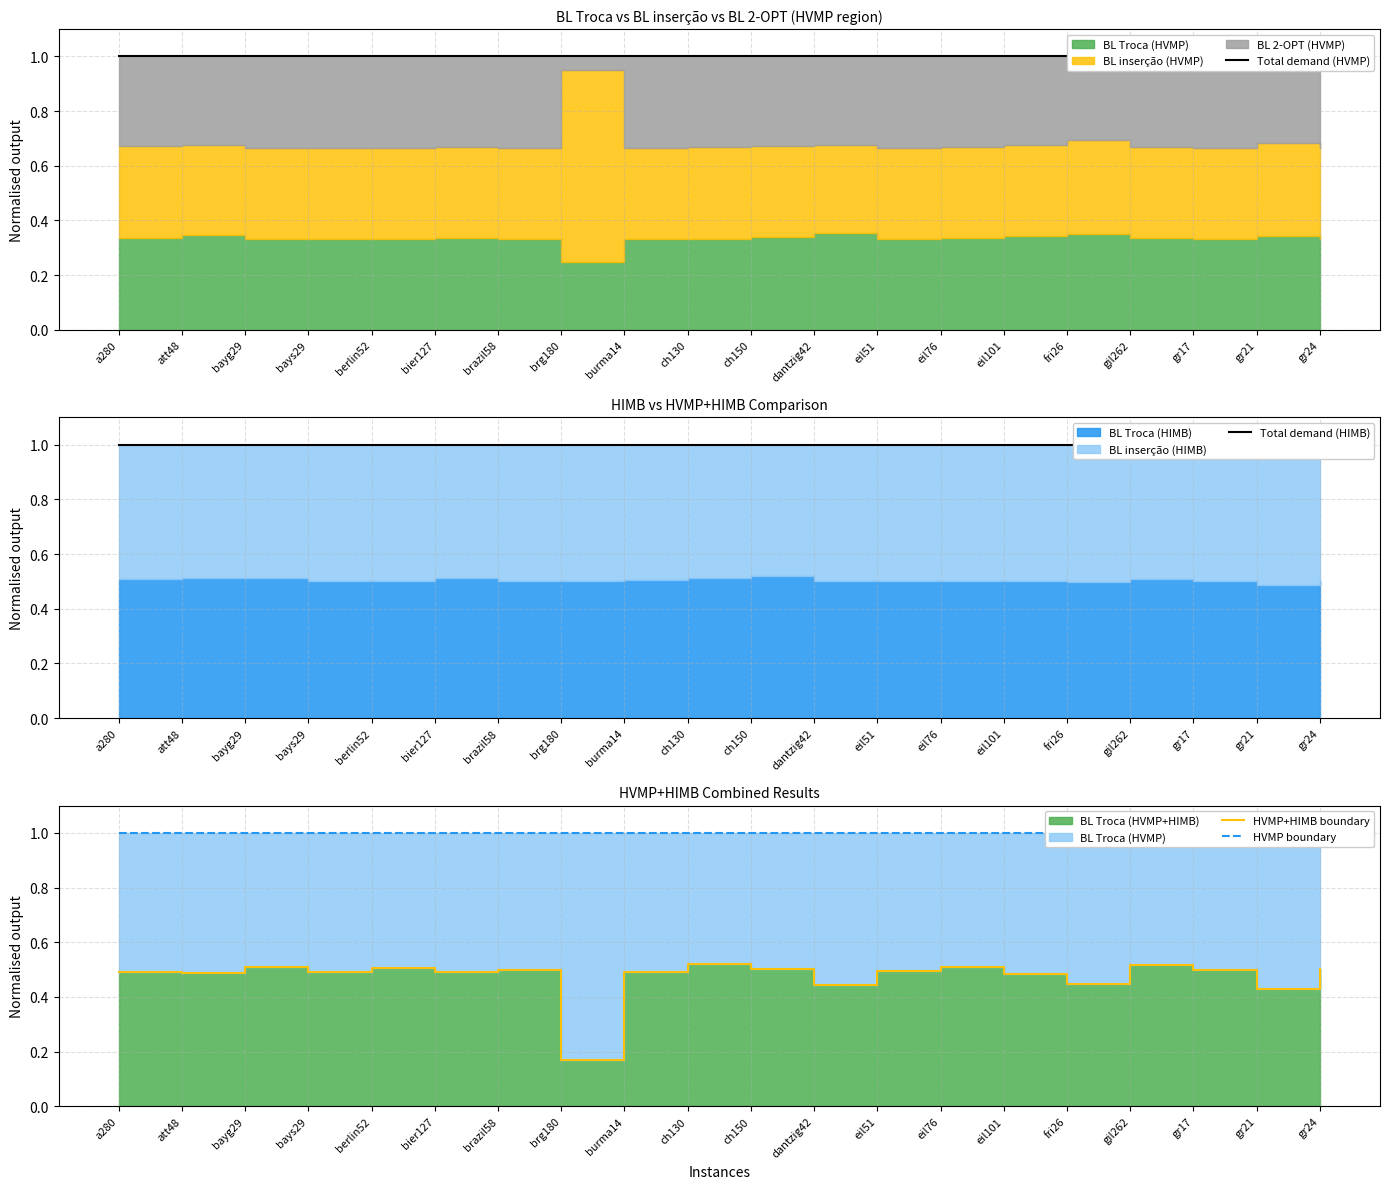

What position from the left is eil51?

13